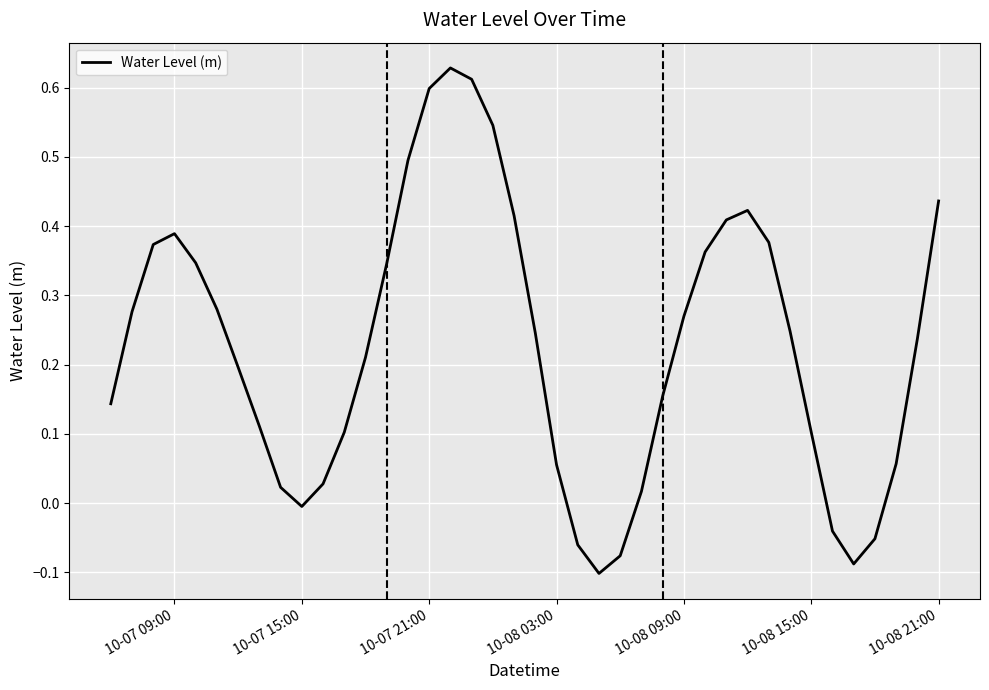

How many lines are shown in the chart?

1